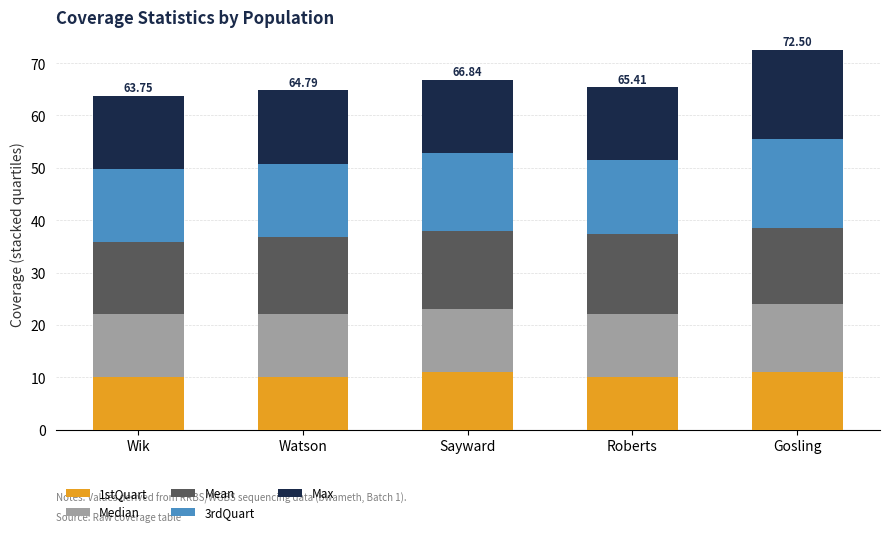

What is the total value across all series at Watson?

64.8